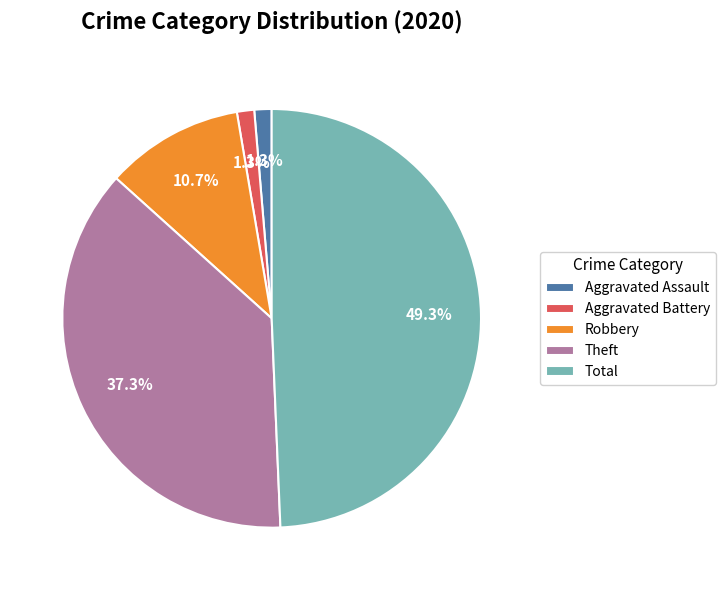

Is the sum of Theft and Aggravated Assault greater than half?

No